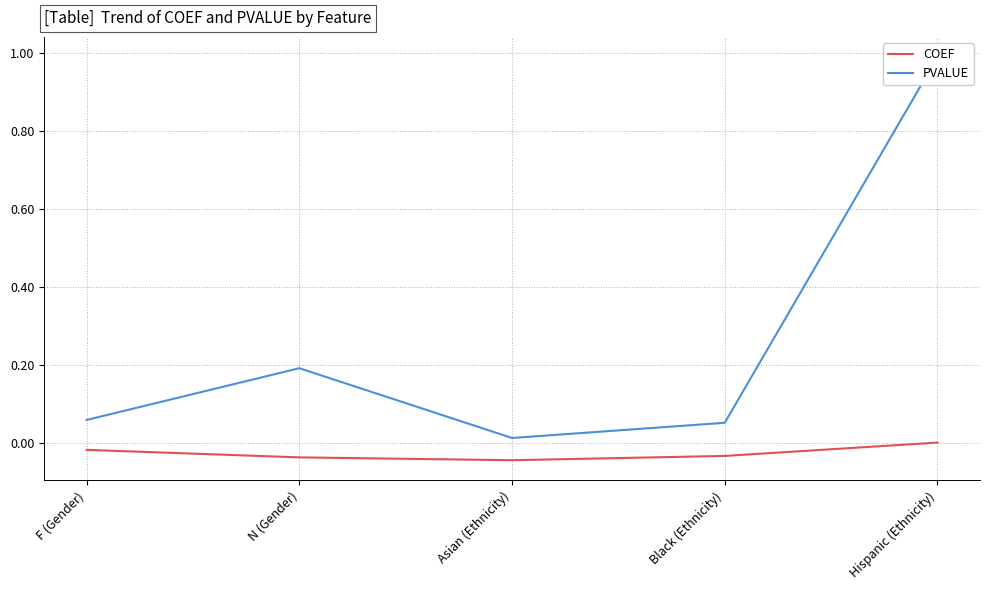

Where is COEF nearest to the value 0?

Hispanic (Ethnicity)